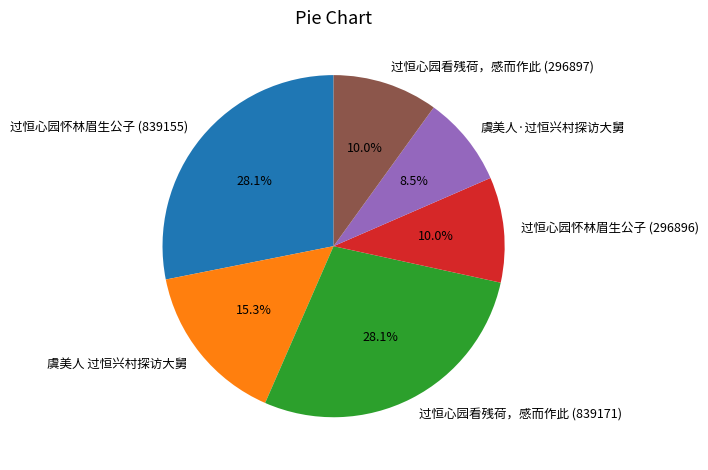

Is 虞美人·过恒兴村探访大舅 the majority of the pie?

No